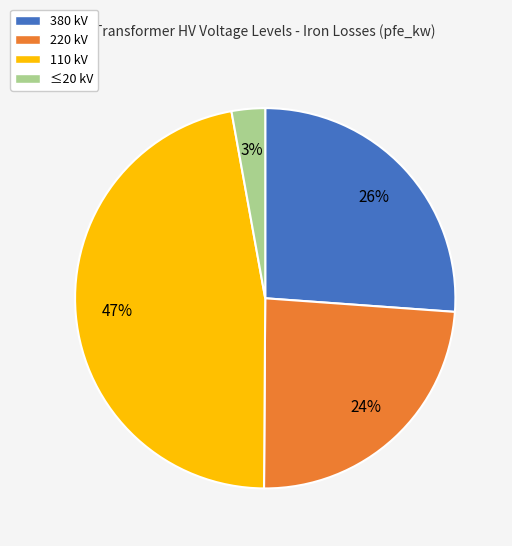

To the nearest percent, what is the average slice percentage?

25%